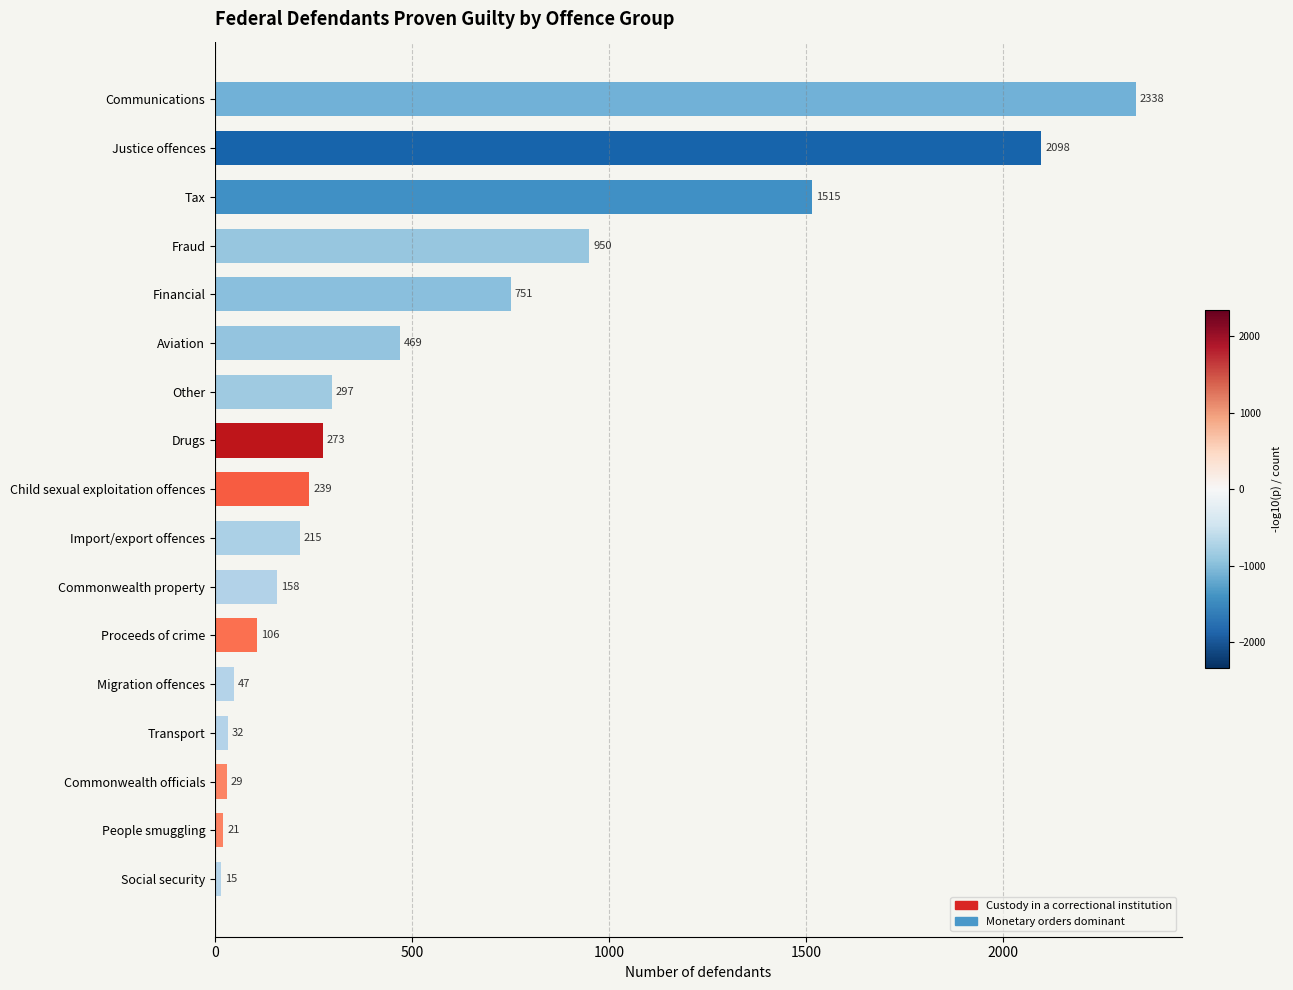

Reading top to bottom, extract all data points from this chart.

2338	2098	1515	950	751	469	297	273	239	215	158	106	47	32	29	21	15